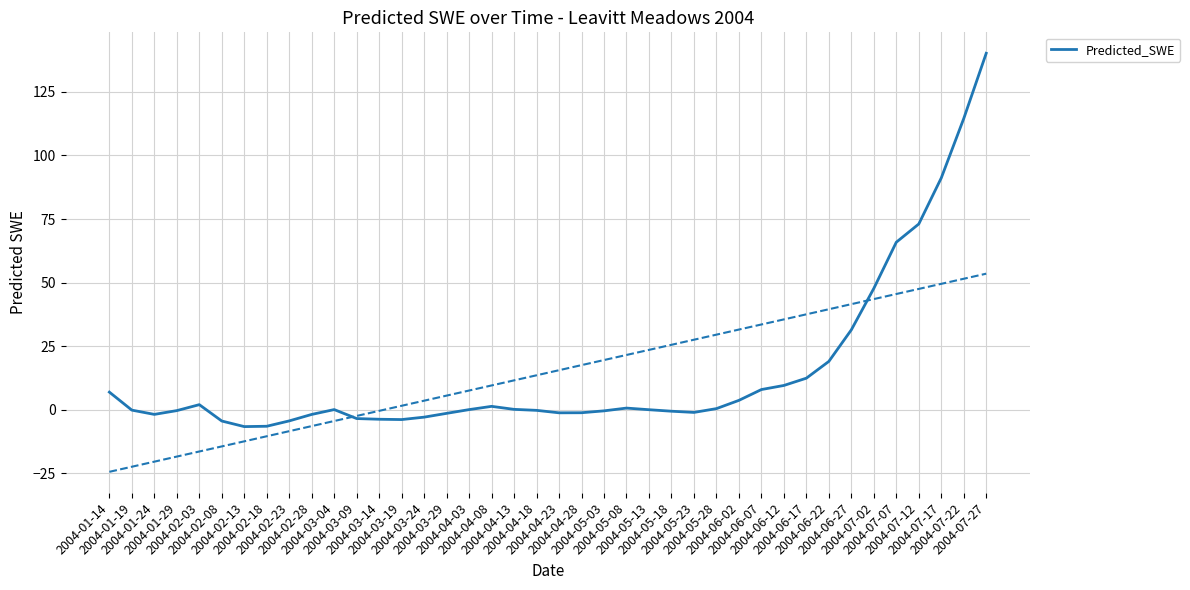

True or false: the data shows -0.5 at 2004-05-23.

False